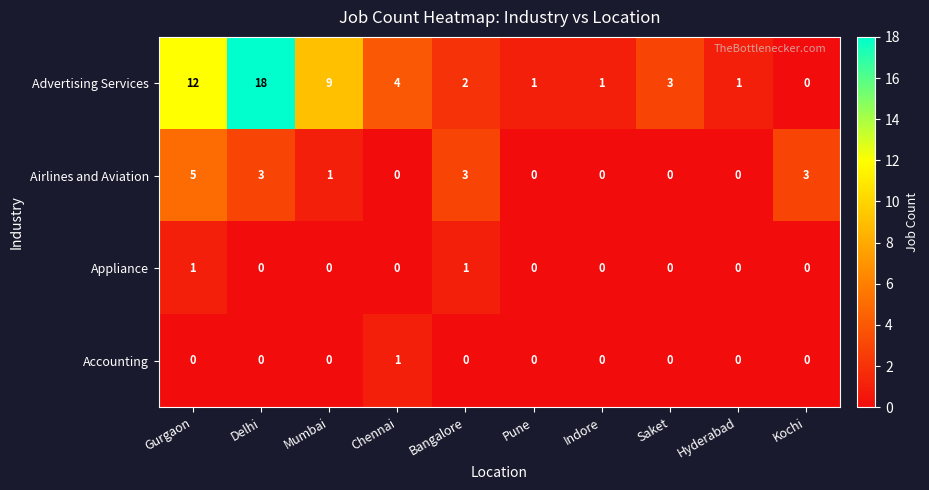

At Gurgaon, list the series in order from smallest to largest.

Accounting, Appliance, Airlines and Aviation, Advertising Services